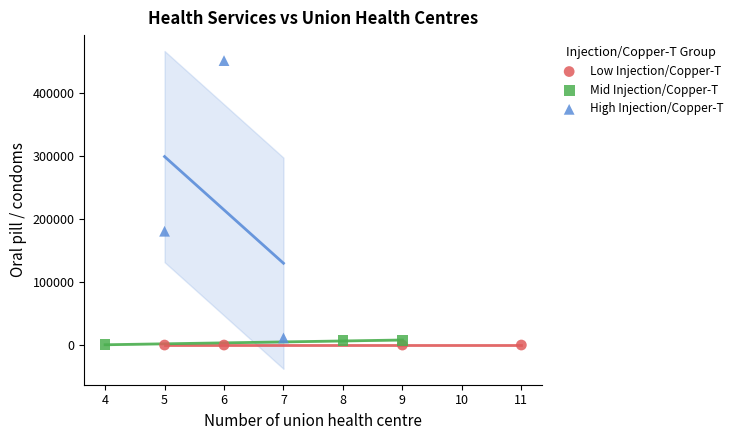

Which series contains the highest Y value?

High Injection/Copper-T